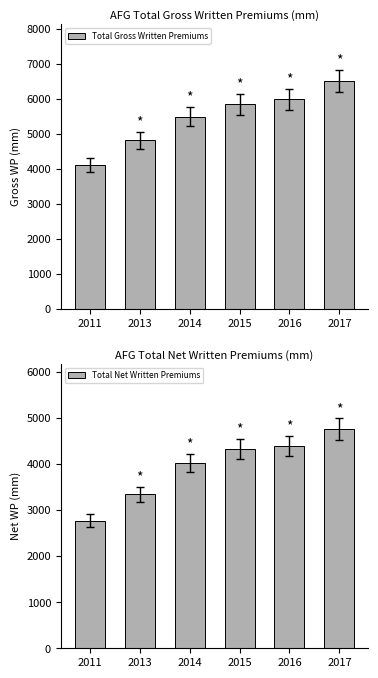

At which label does Total Gross Written Premiums first exceed 5832?

2016